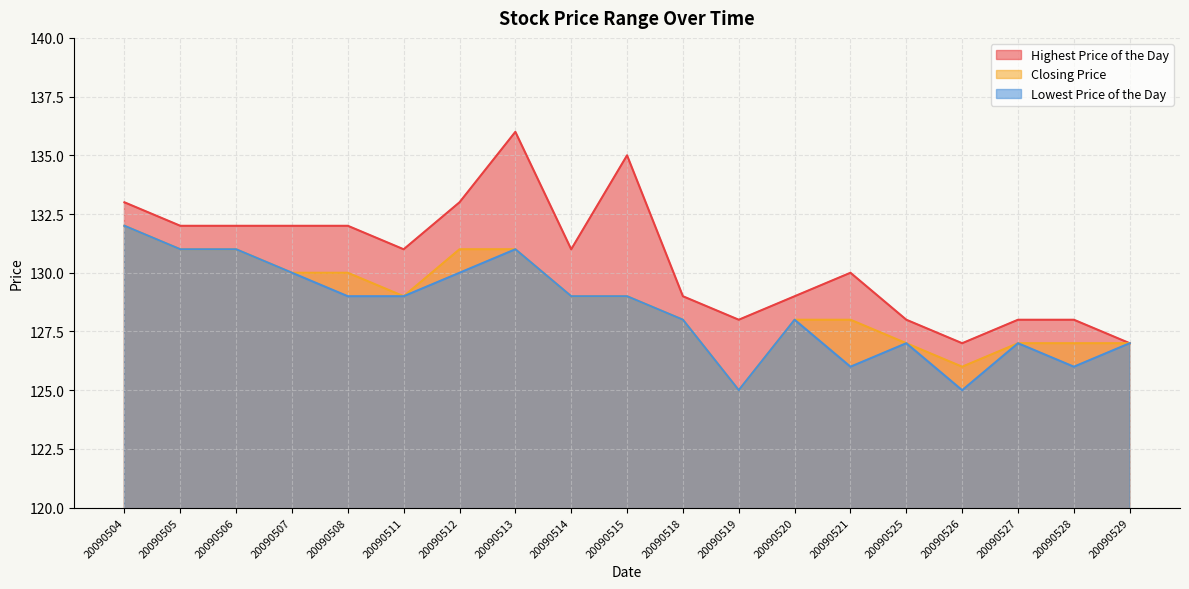

True or false: Lowest Price of the Day and Highest Price of the Day intersect in this chart.

False